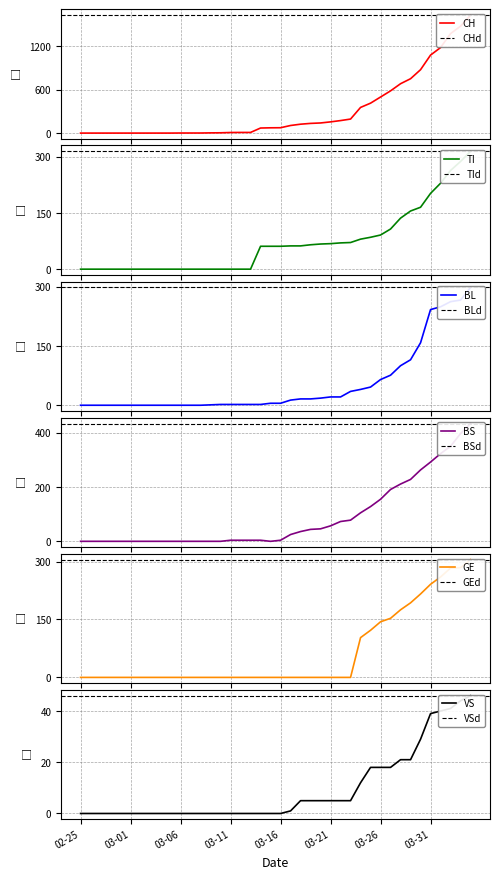

What is the sum of all TI values?

2762